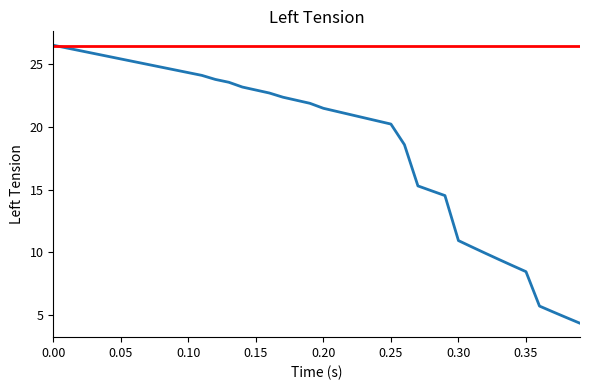

What is the smallest value displayed?

4.3